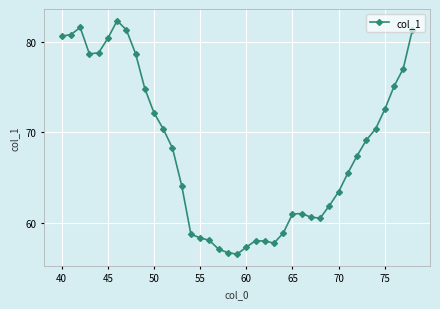

What is the minimum value shown in the chart?

56.6